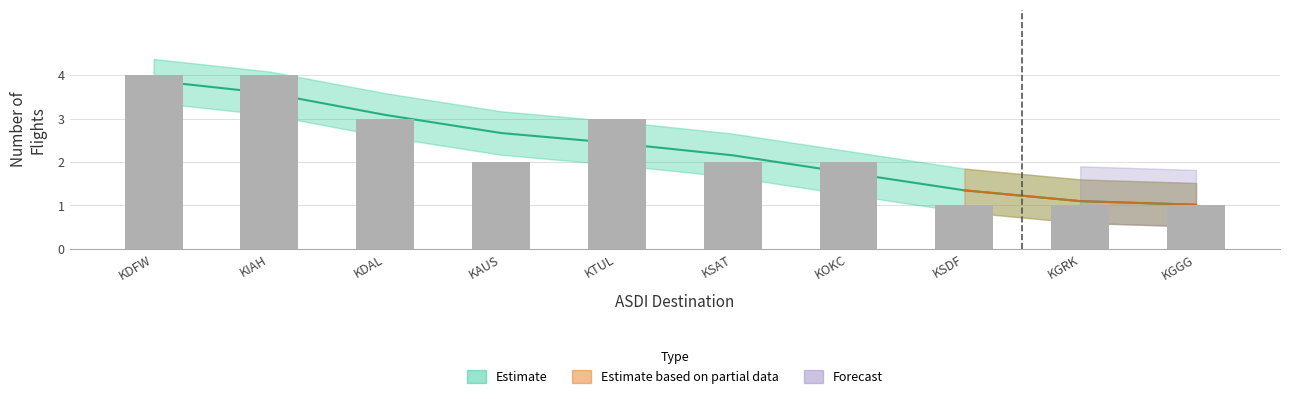

Rank the categories by value from highest to lowest.

KDFW, KIAH, KDAL, KTUL, KAUS, KSAT, KOKC, KSDF, KGRK, KGGG